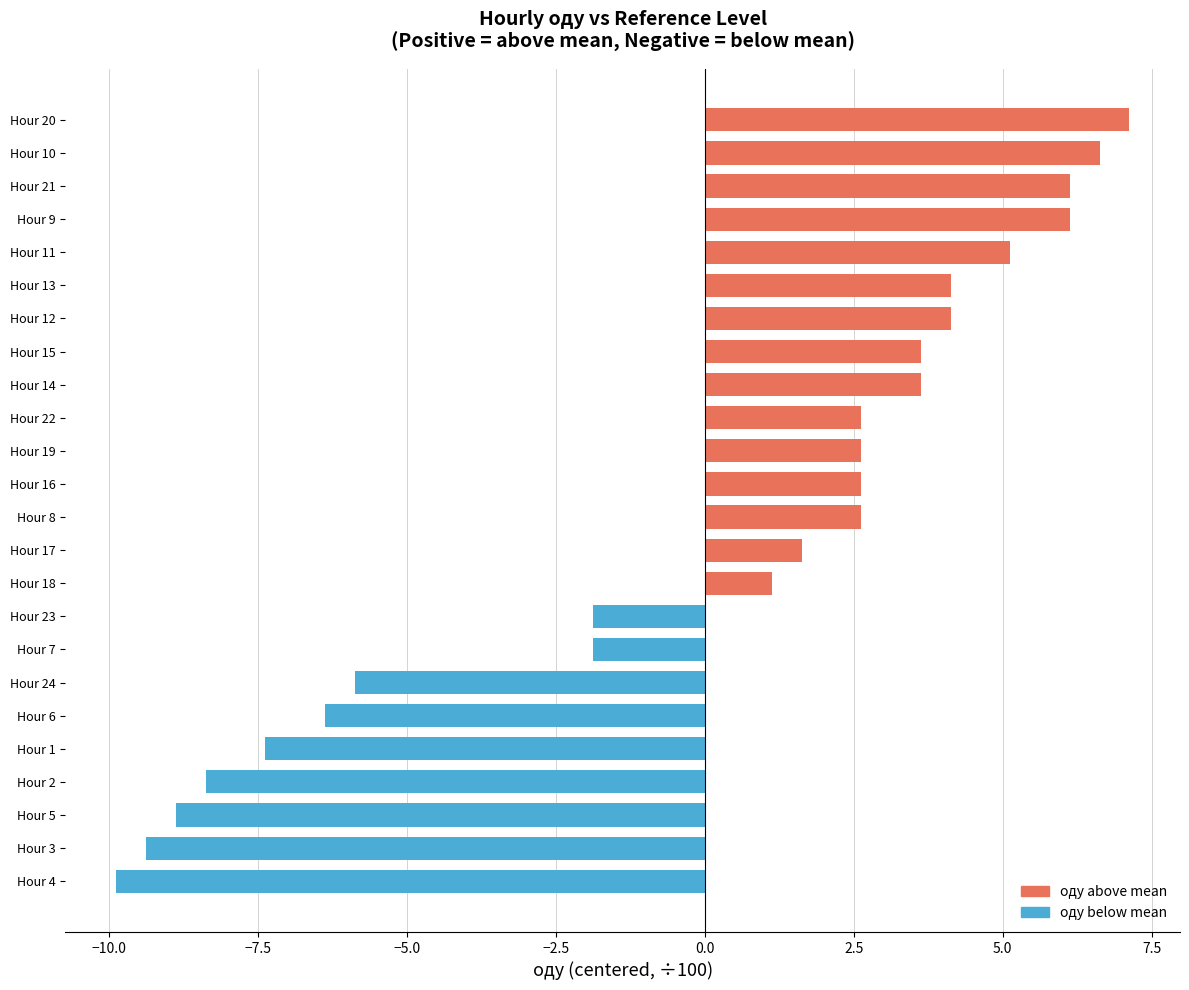

What is the greatest value displayed?

7.1